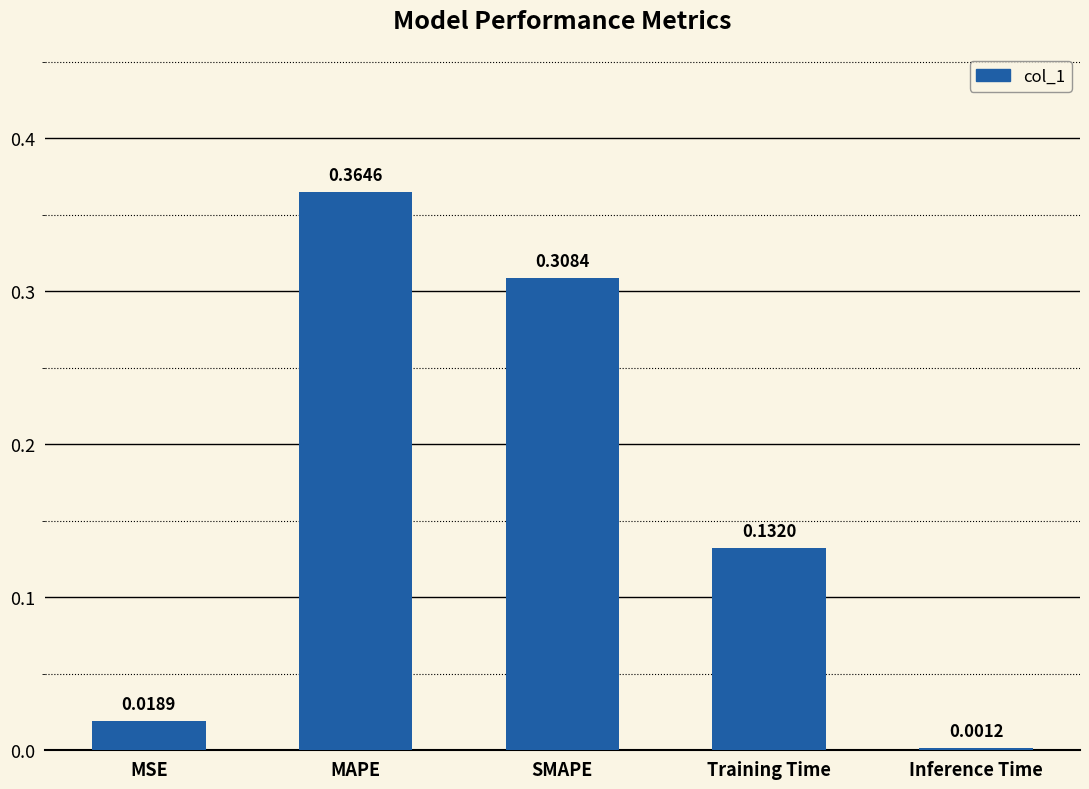

Which has a higher value, SMAPE or Inference Time?

SMAPE